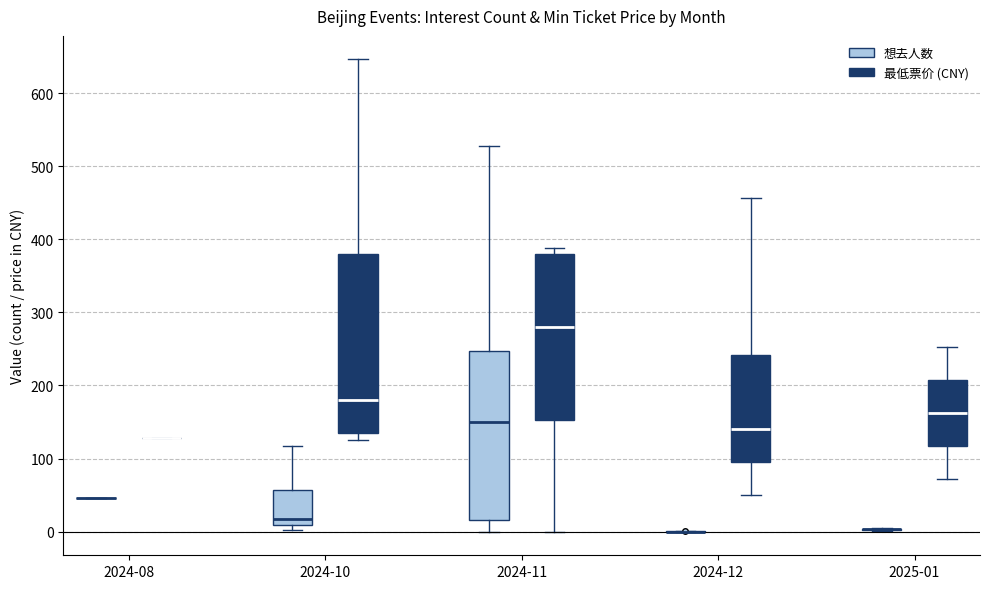

Reading left to right, read every box against the y-axis: the position of its median line, the range the box covers, and the ends of its whiskers. The values are not printed on the chart, so give them approximately, as read against the axis.

2024-08 (想去人数): box collapsed to a line at 50, whiskers 50 to 50
2024-08 (最低票价 (CNY)): box collapsed to a line at 130, whiskers 130 to 130
2024-10 (想去人数): median 20, box 10 to 60, whiskers 0 to 120
2024-10 (最低票价 (CNY)): median 180, box 140 to 380, whiskers 130 to 650
2024-11 (想去人数): median 150, box 20 to 250, whiskers 0 to 530
2024-11 (最低票价 (CNY)): median 280, box 150 to 380, whiskers 0 to 390
2024-12 (想去人数): box collapsed to a line at 0, whiskers 0 to 0
2024-12 (最低票价 (CNY)): median 140, box 100 to 240, whiskers 50 to 460
2025-01 (想去人数): box collapsed to a line at 0, whiskers 0 to 10
2025-01 (最低票价 (CNY)): median 160, box 120 to 210, whiskers 70 to 250